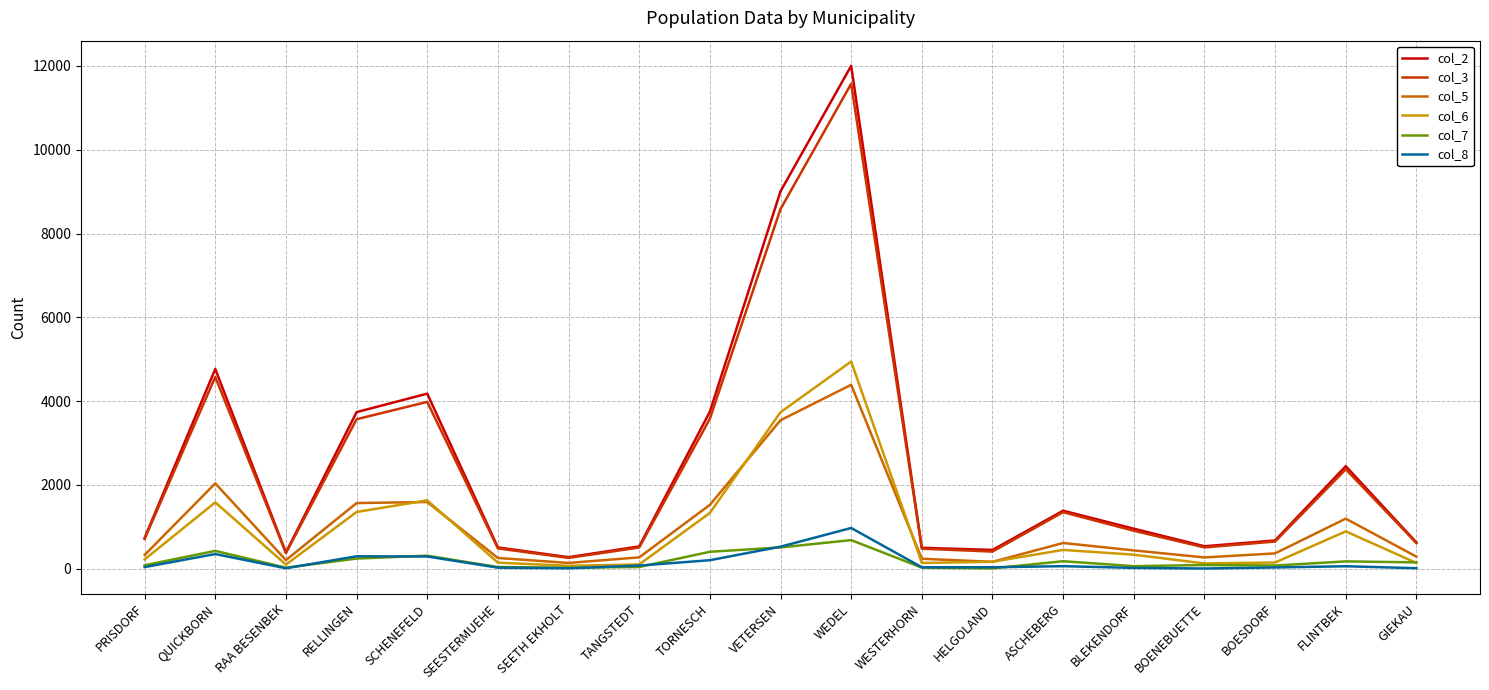

At how many categories does at least one series exceed 6345?

2